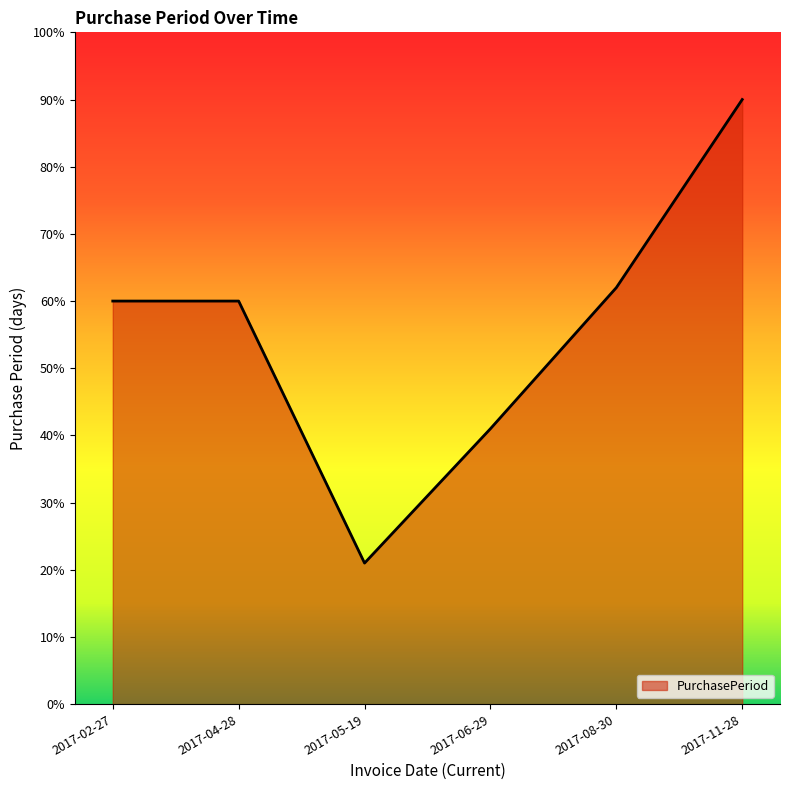

Read the value at 2017-05-19.

21